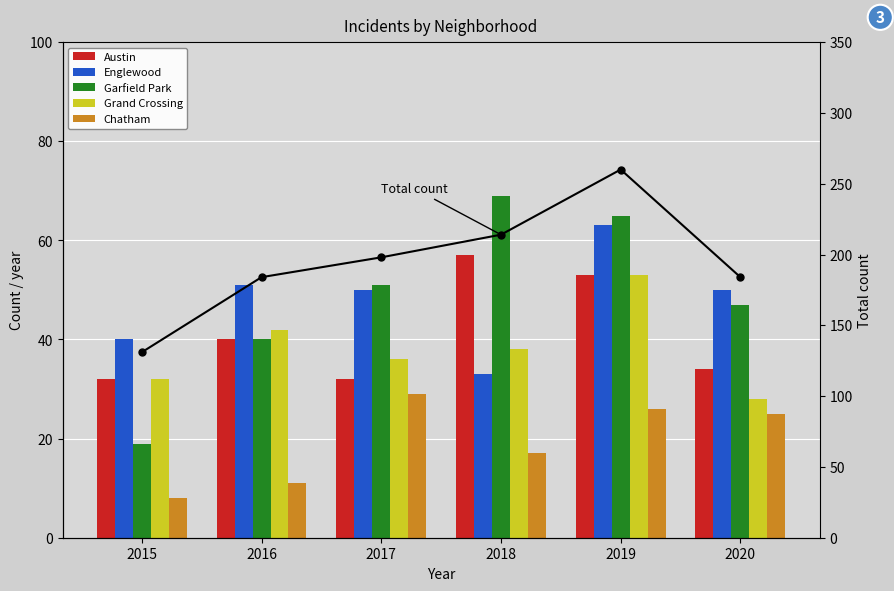

How many data points in Austin are less than 40?

3